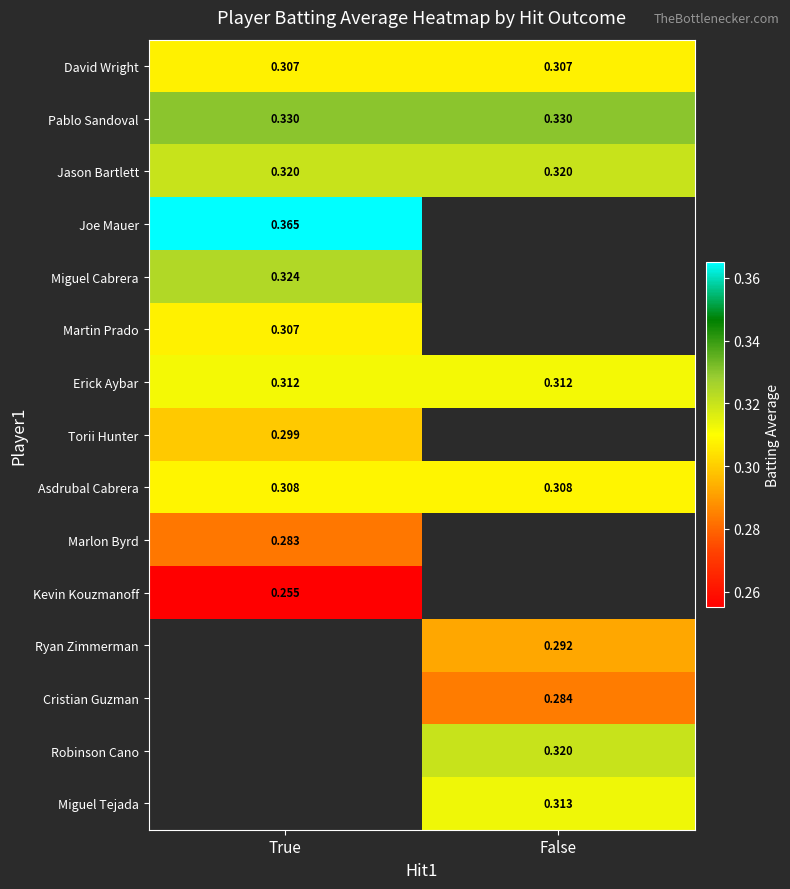

Between True and False, which is larger?

True